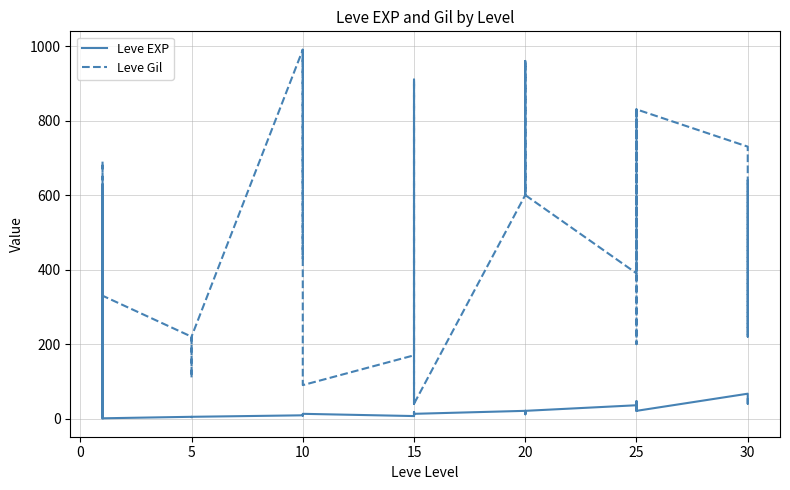

The Leve EXP series shows 15 at 10. True or false?

False